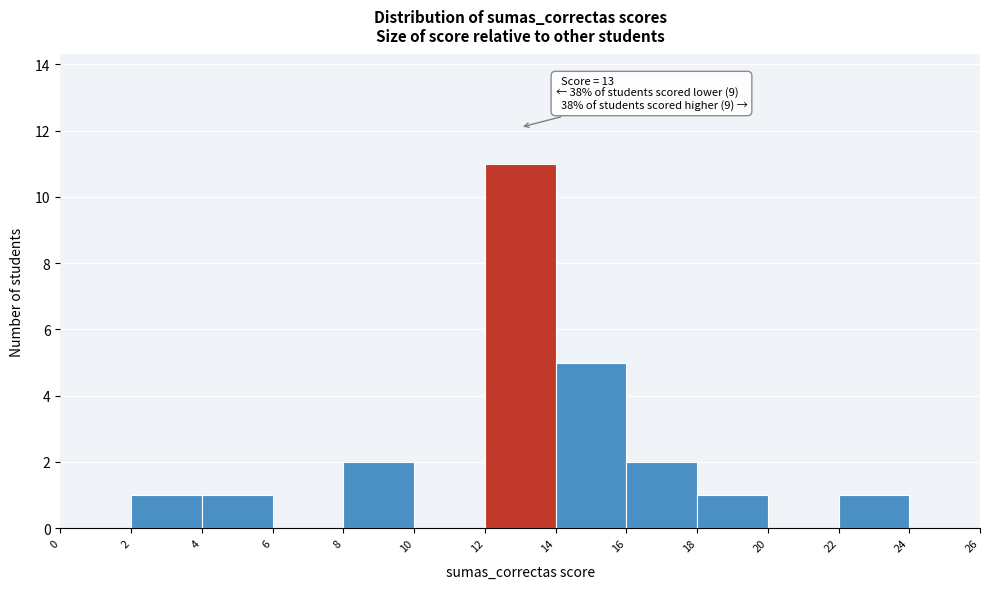

Which range on the x-axis has the tallest bar?

12 to 14